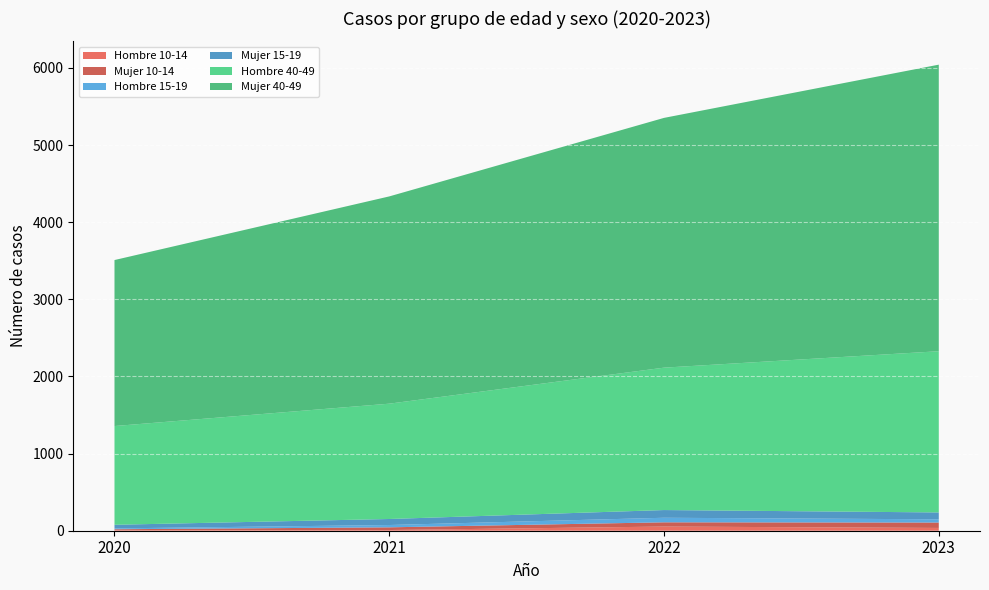

Reading left to right, list all the values displayed in this chart.

Hombre 10-14: 7	9	54	36
Mujer 10-14: 12	35	55	70
Hombre 15-19: 11	30	59	42
Mujer 15-19: 47	78	100	89
Hombre 40-49: 1280	1495	1846	2090
Mujer 40-49: 2152	2687	3238	3715